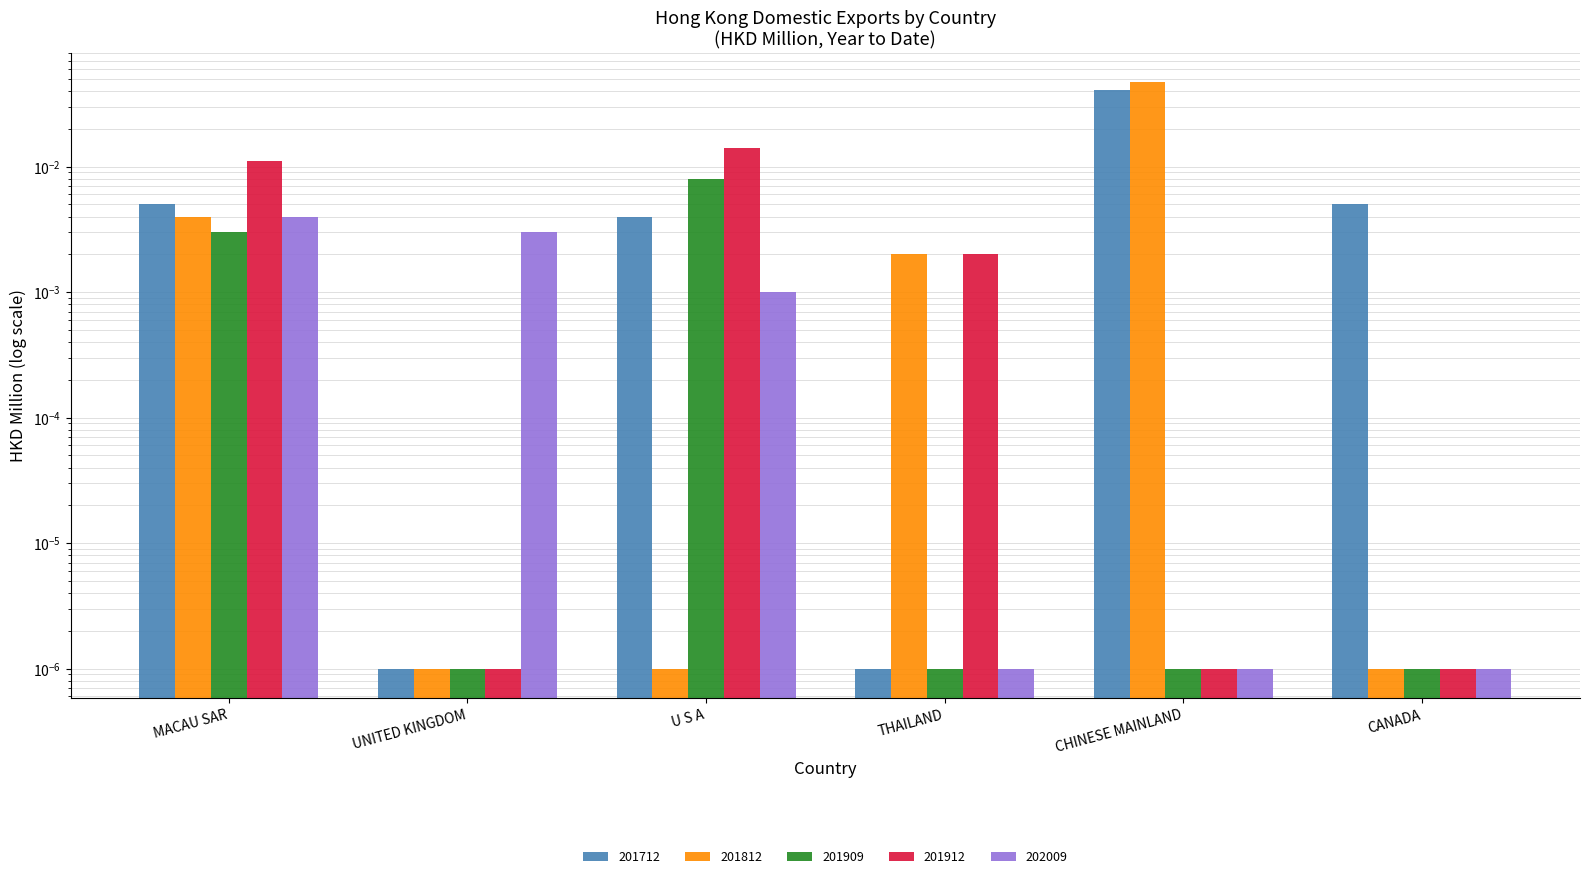

What are all the series names shown in the legend?

201712, 201812, 201909, 201912, 202009